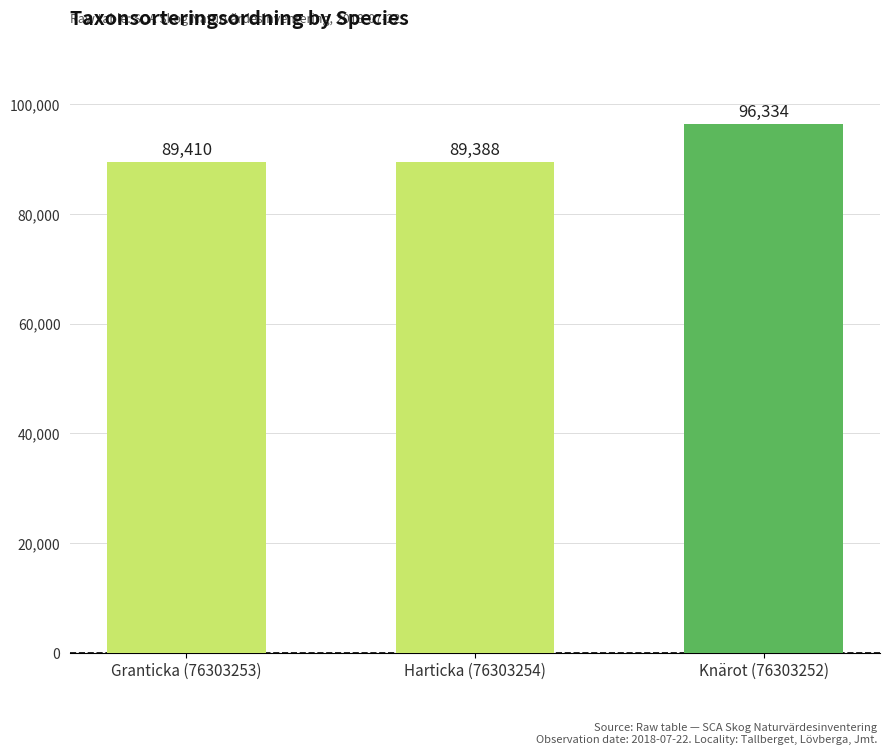

How many values are below 89410?

1